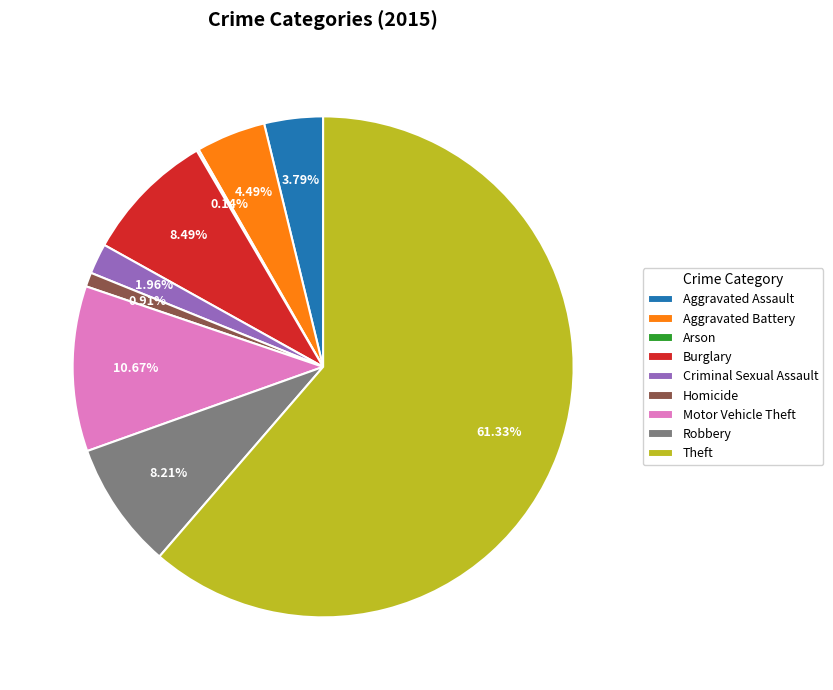

What is the ratio of the value at Homicide to the value at Aggravated Assault?

0.2